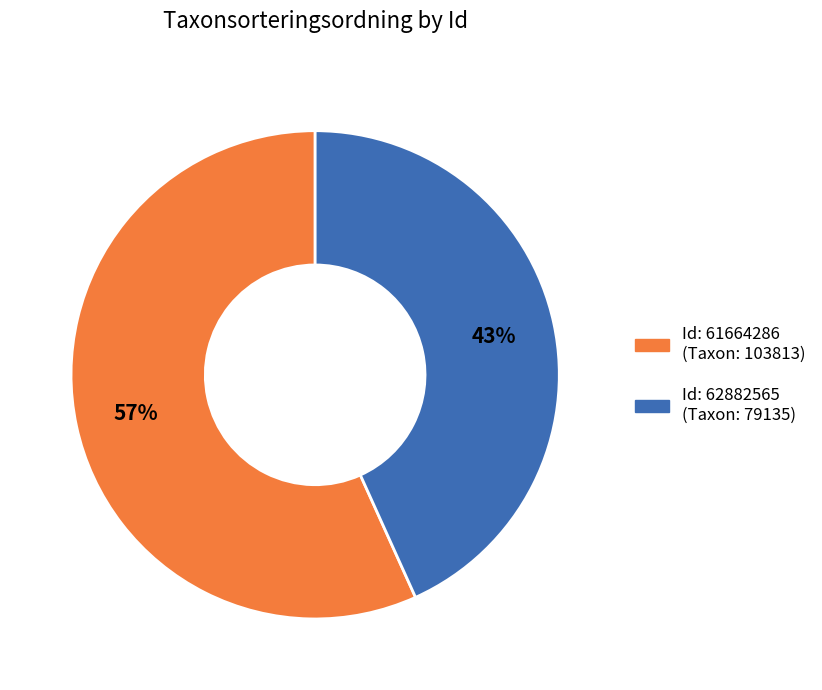

Does any single category account for the majority?

Yes